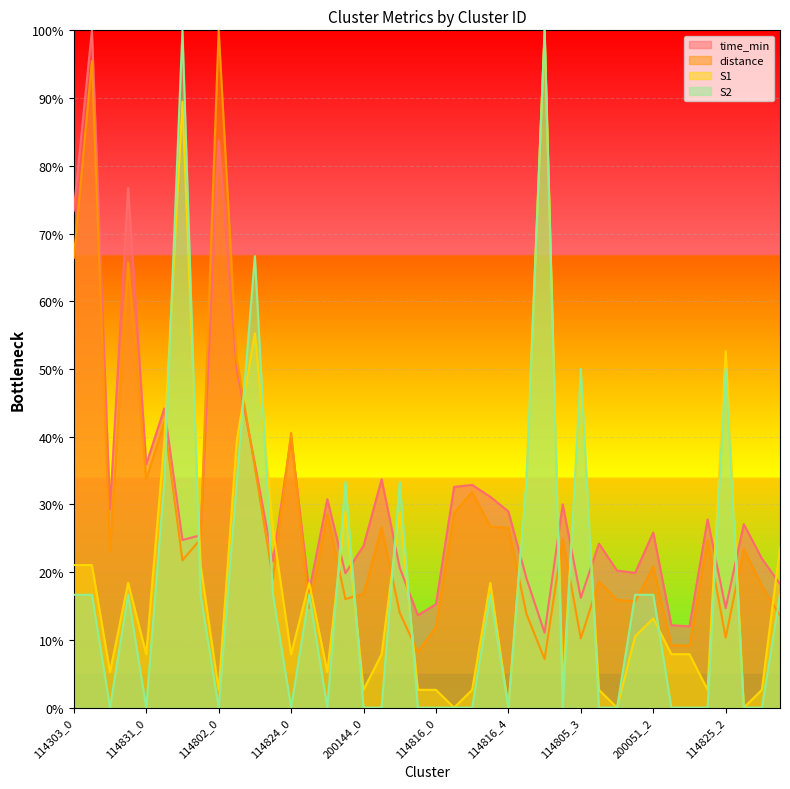

Is it true that S1 equals 21.1 at 114303_1?

True